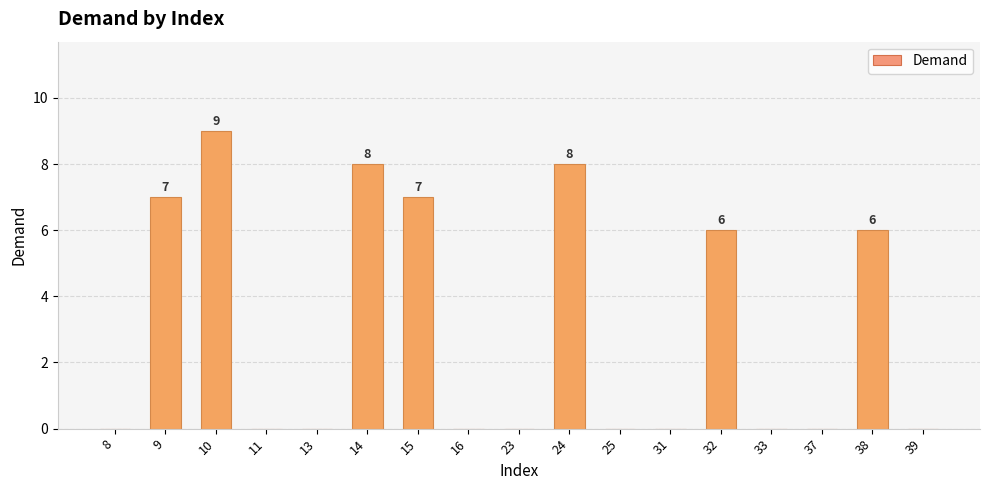

Count the number of categories in the chart.

17